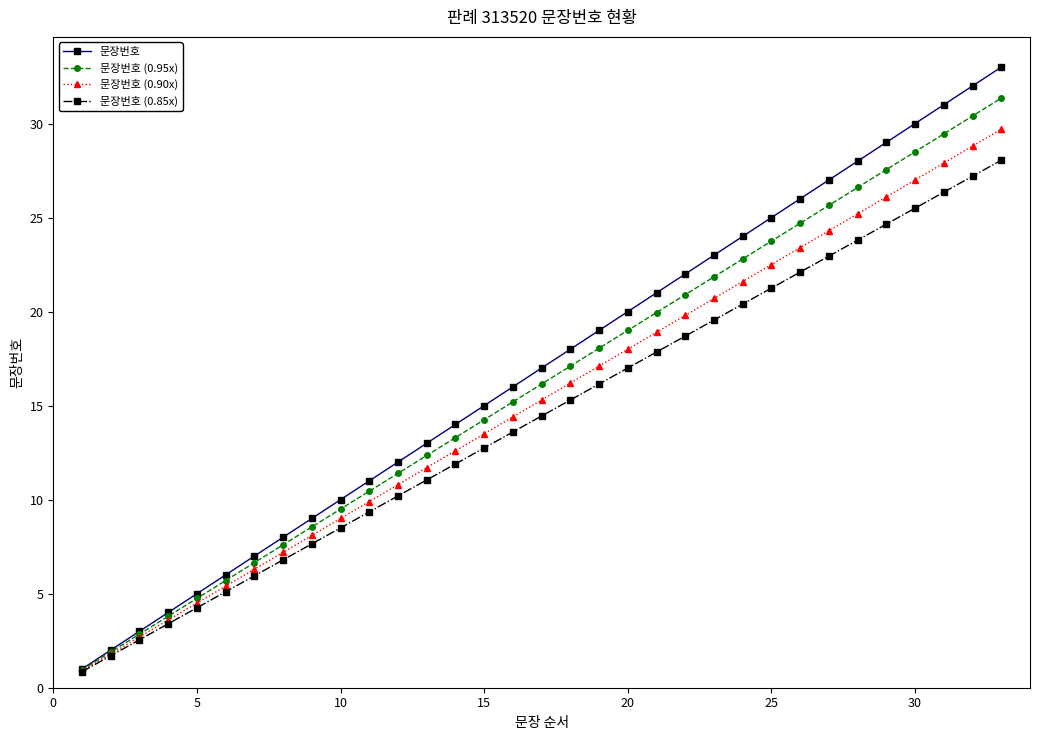

What is the greatest value displayed?

33.0